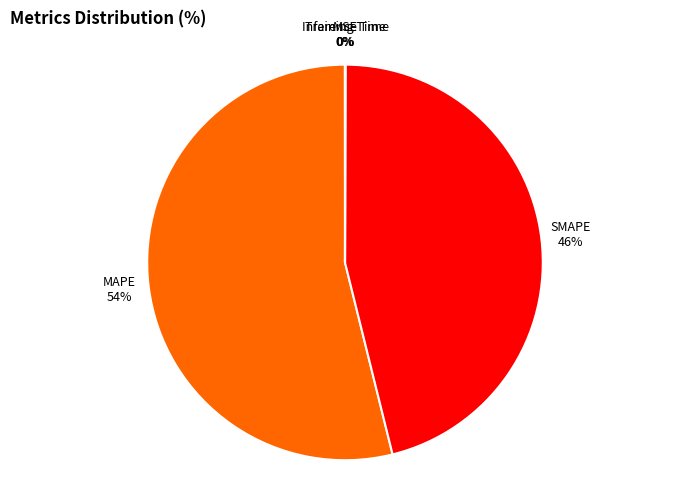

True or false: SMAPE 46% accounts for 46% of the total.

True